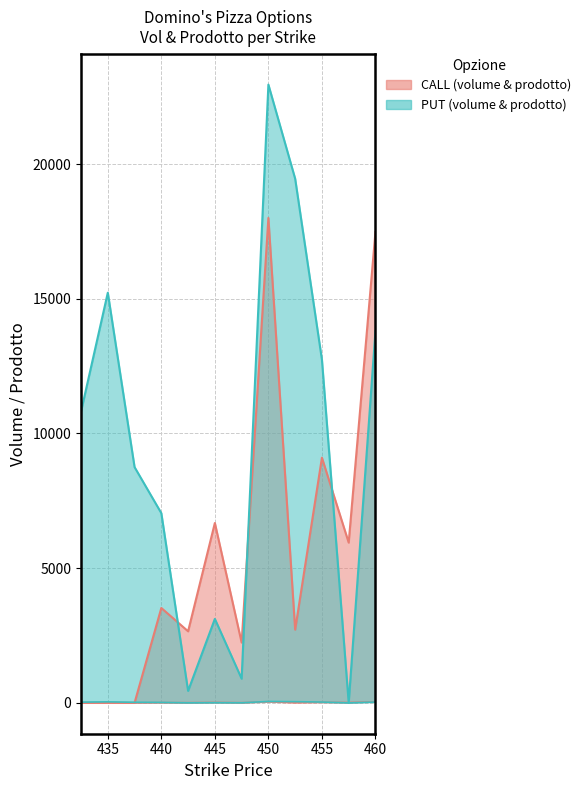

How many intersections are there between CALL prodotto and PUT prodotto?

3